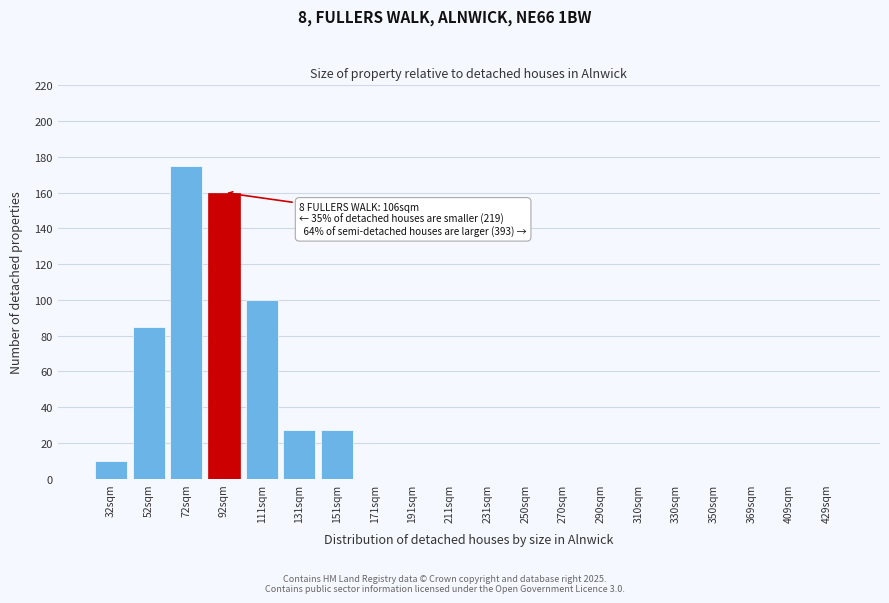

Reading left to right, extract all data points from this chart.

32sqm=10	52sqm=85	72sqm=175	92sqm=160	111sqm=100	131sqm=27	151sqm=27	171sqm=0	191sqm=0	211sqm=0	231sqm=0	250sqm=0	270sqm=0	290sqm=0	310sqm=0	330sqm=0	350sqm=0	369sqm=0	409sqm=0	429sqm=0